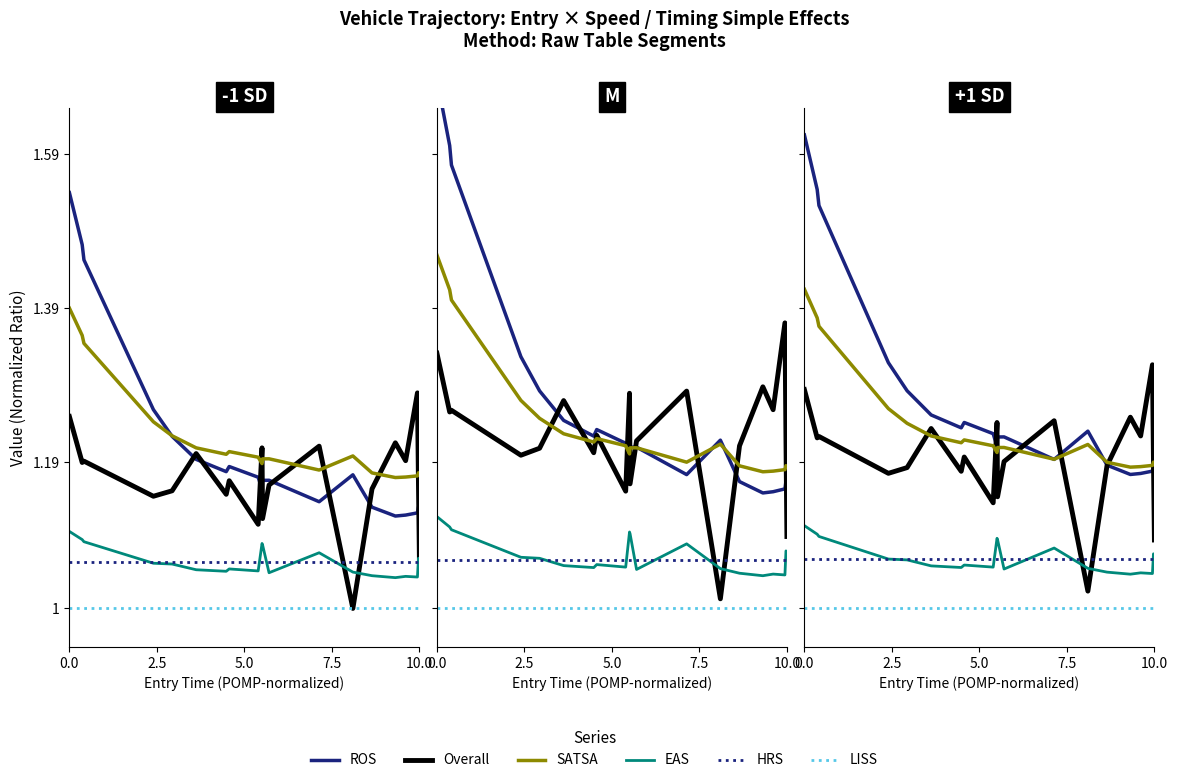

What are all the series names shown in the legend?

ROS, Overall, SATSA, EAS, HRS, LISS